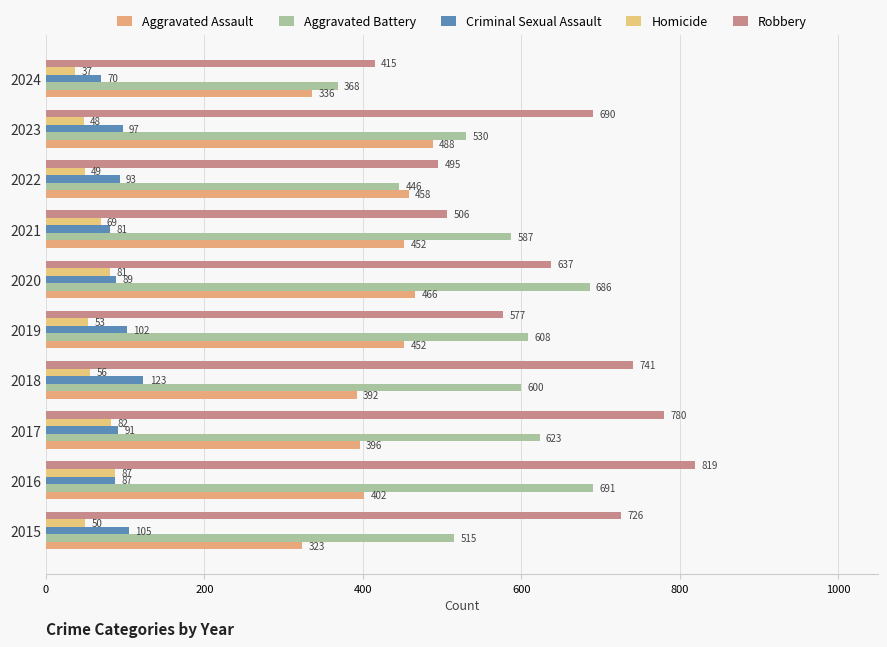

What is the average value of the Homicide series?

61